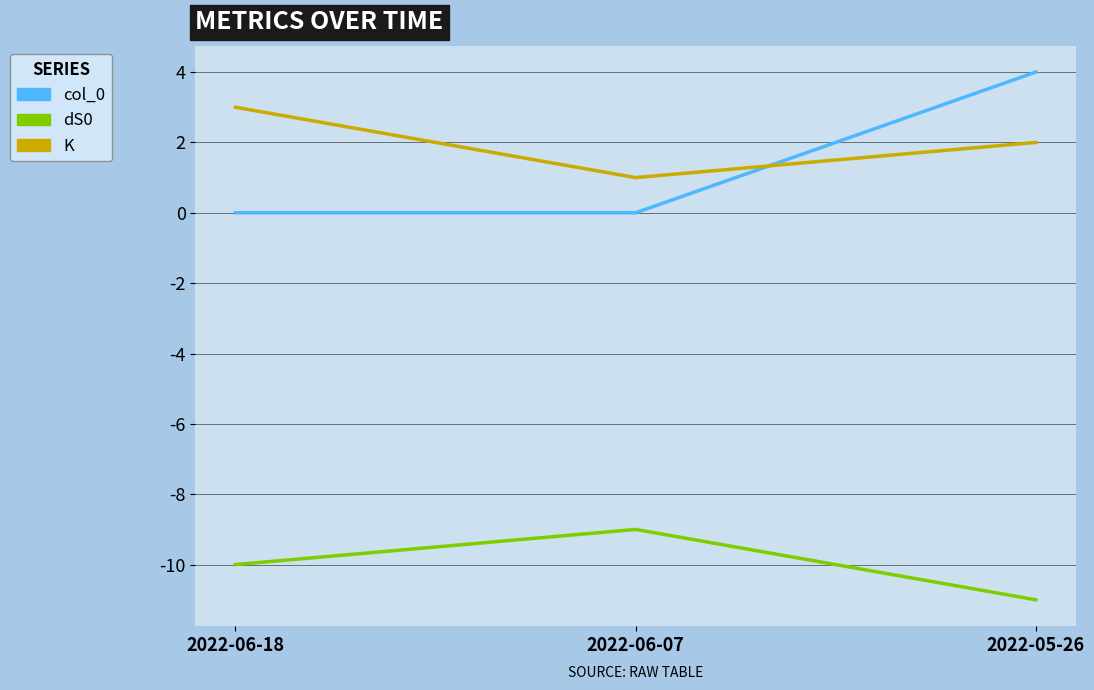

What is the total value across all series at 2022-06-18?

-7